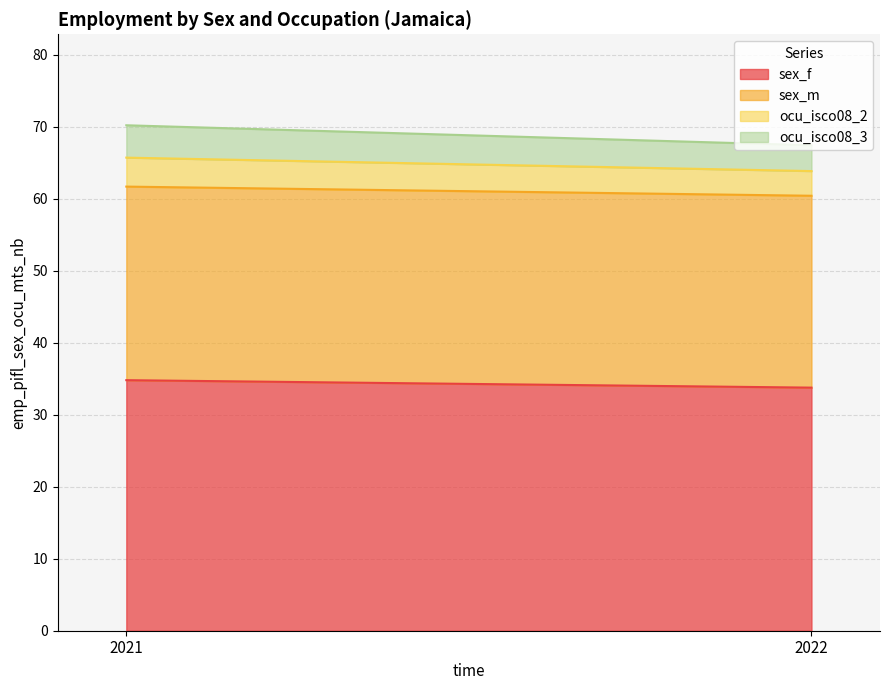

Which series has the largest total across all categories?

sex_f